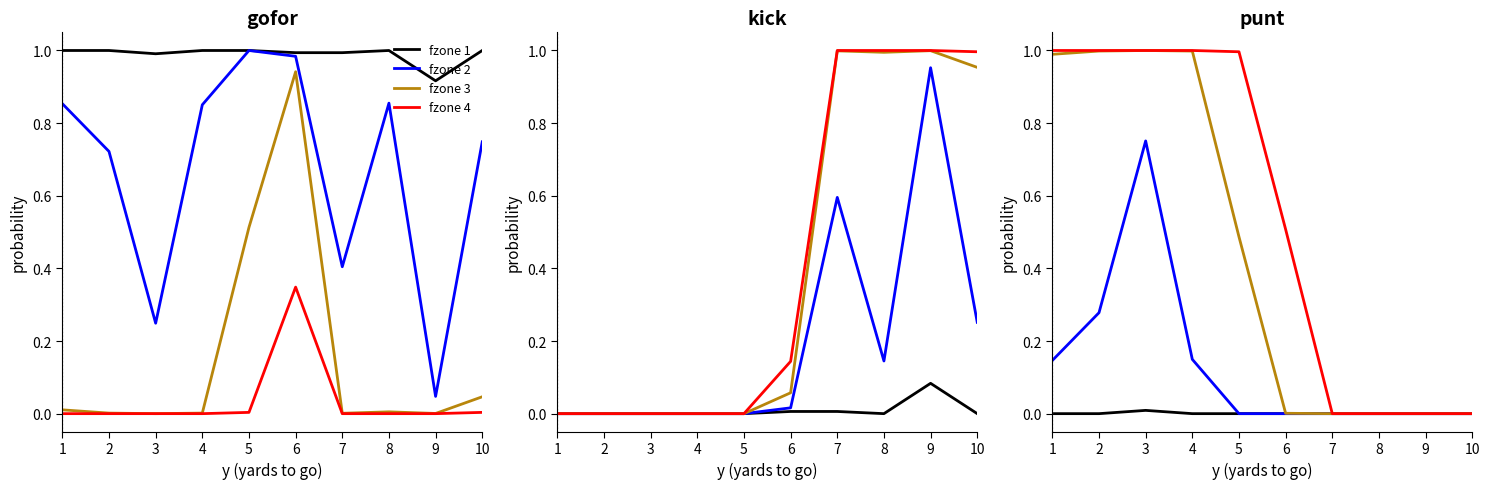

What is the highest value of the fzone 4 series?

1.0